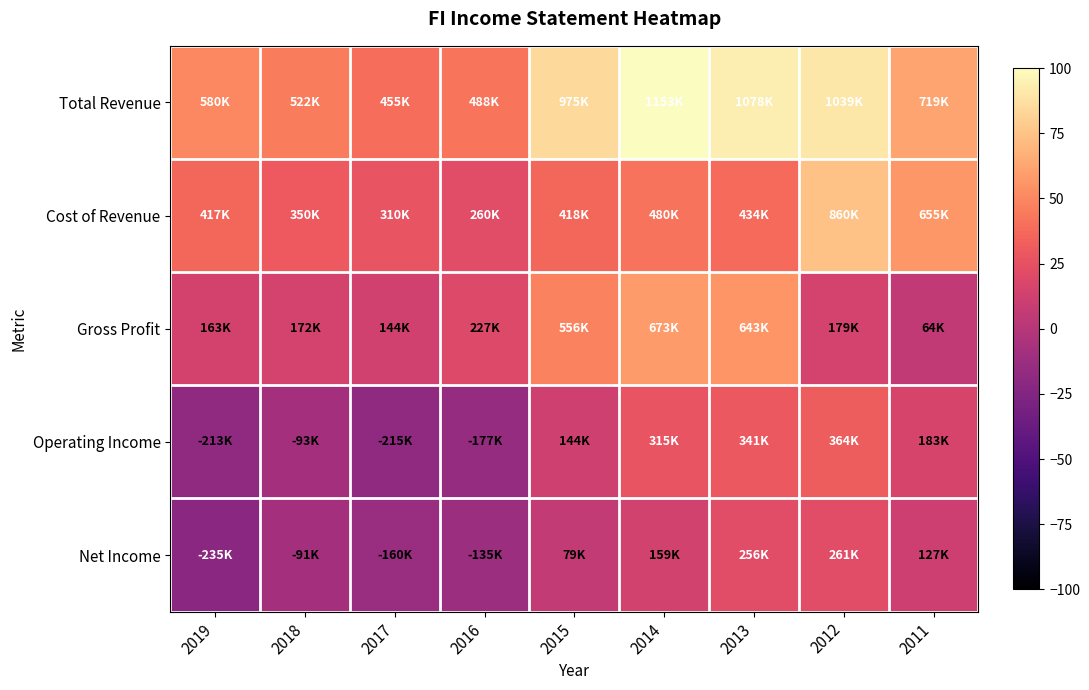

Reading left to right, extract all data points from this chart.

Total Revenue: 2019=50.3	2018=45.3	2017=39.5	2016=42.3	2015=84.6	2014=100.0	2013=93.5	2012=90.2	2011=62.4
Cost of Revenue: 2019=36.2	2018=30.4	2017=26.9	2016=22.6	2015=36.3	2014=41.6	2013=37.7	2012=74.6	2011=56.9
Gross Profit: 2019=14.1	2018=15.0	2017=12.5	2016=19.7	2015=48.3	2014=58.4	2013=55.8	2012=15.5	2011=5.6
Operating Income: 2019=-18.5	2018=-8.1	2017=-18.7	2016=-15.4	2015=12.5	2014=27.3	2013=29.6	2012=31.6	2011=15.9
Net Income: 2019=-20.4	2018=-7.9	2017=-13.8	2016=-11.7	2015=6.9	2014=13.8	2013=22.2	2012=22.6	2011=11.0